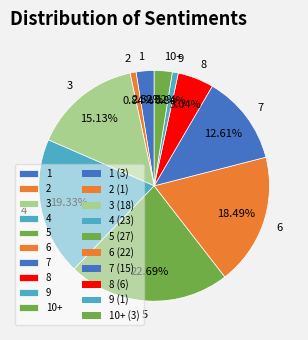

Is there a majority slice in this chart?

No